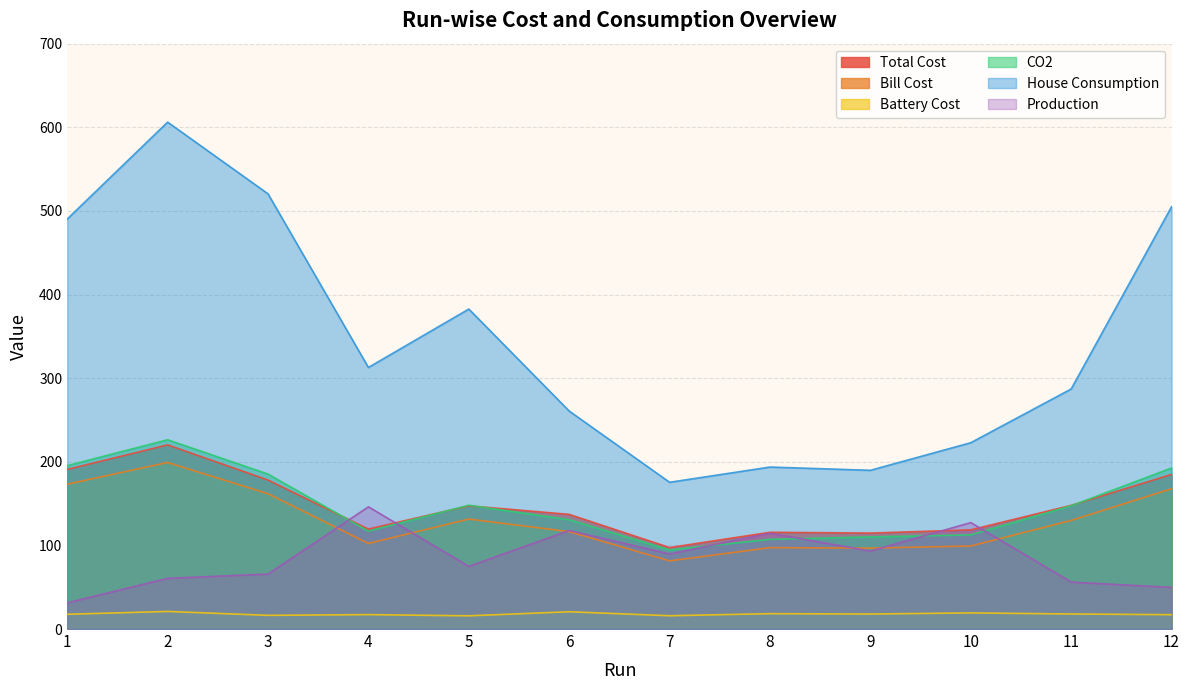

At which category is the sum across all series the highest?

2